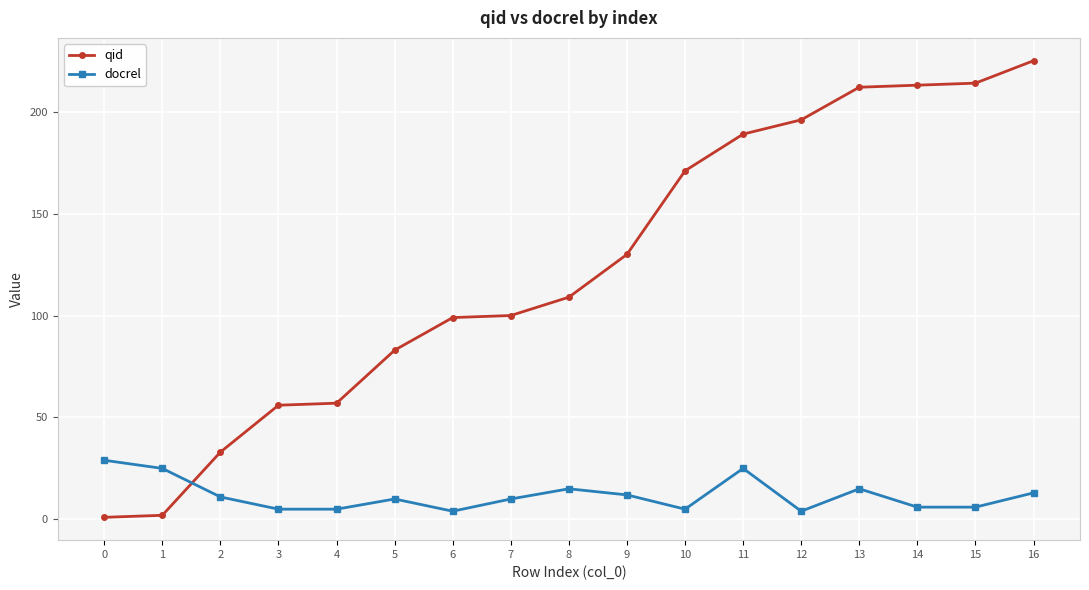

Rank the series by their maximum value, from highest to lowest.

qid, docrel